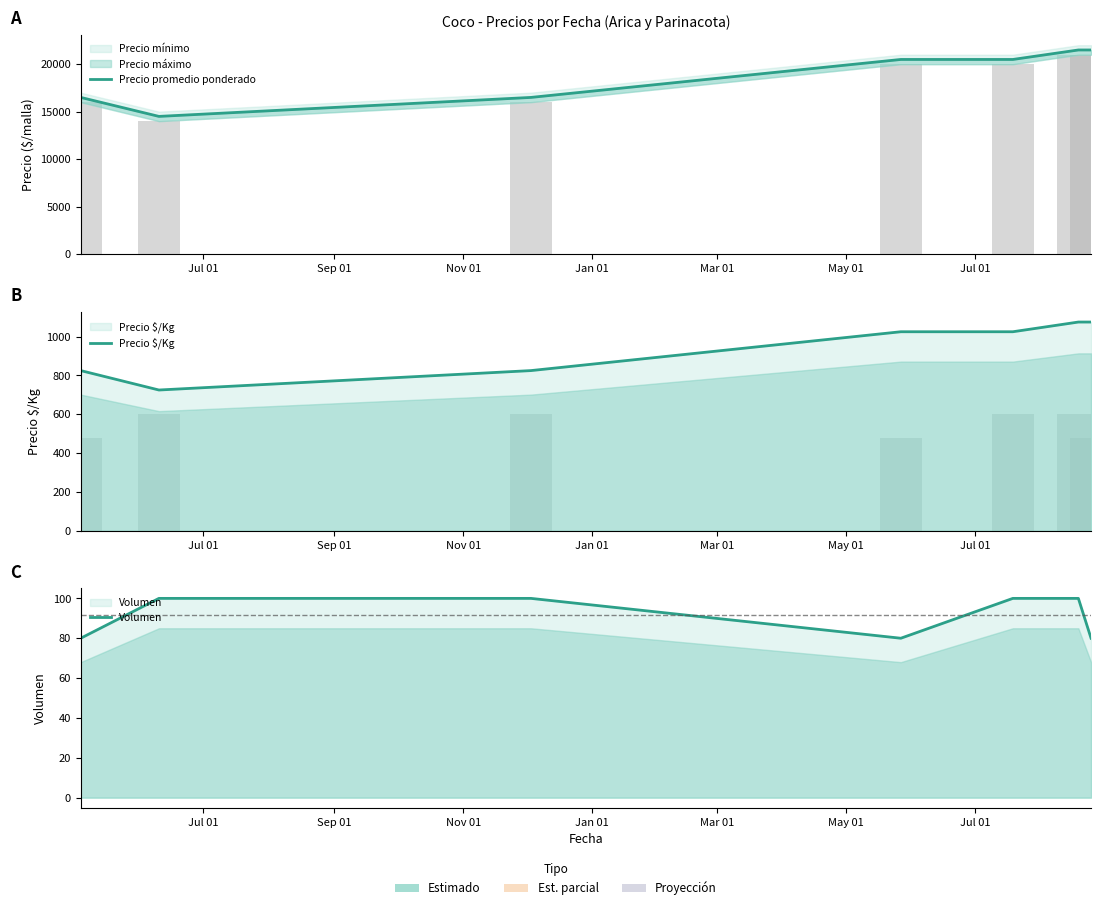

What is the label of the 7th bar from the right?

Jul 01